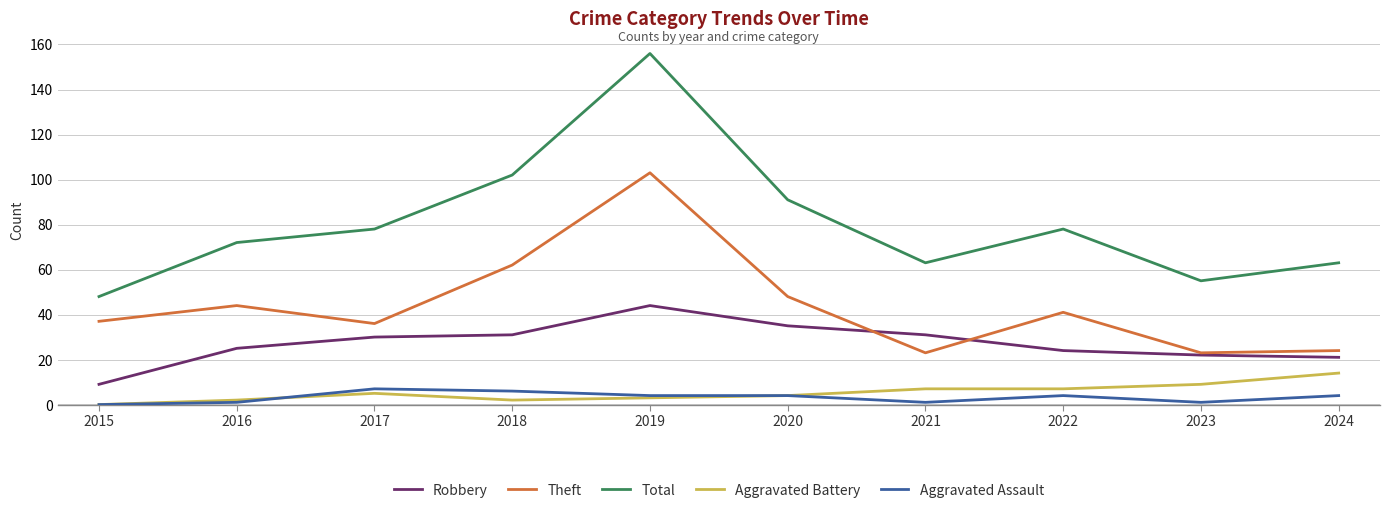

At which category is the sum across all series the highest?

2019